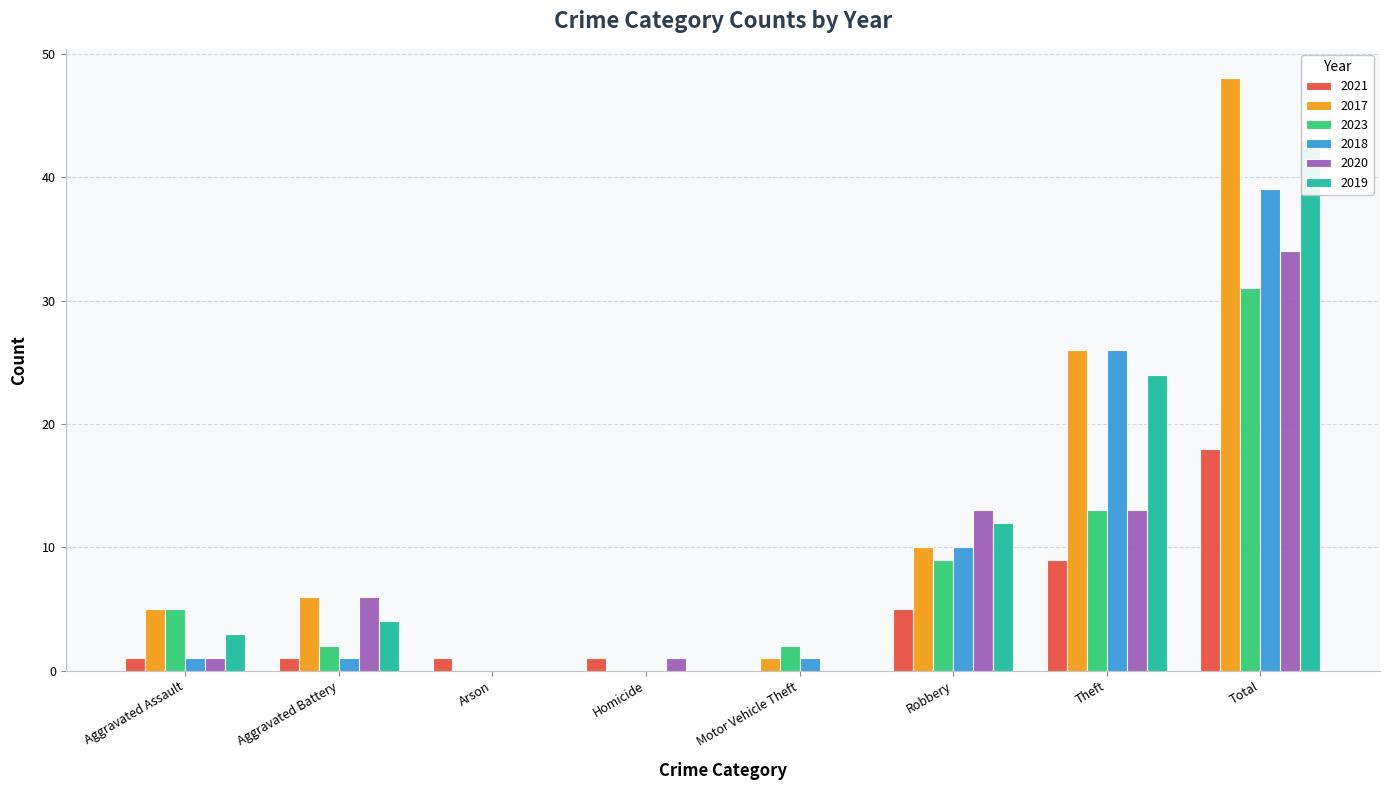

Which has a higher value, Total or Aggravated Battery?

Total